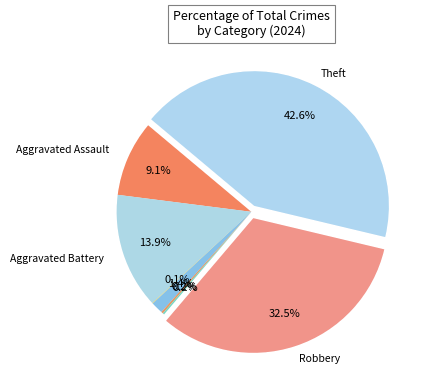

Rank the categories by value from highest to lowest.

Theft, Robbery, Aggravated Battery, Aggravated Assault, Criminal Sexual Assault, Homicide, Motor Vehicle Theft, Arson